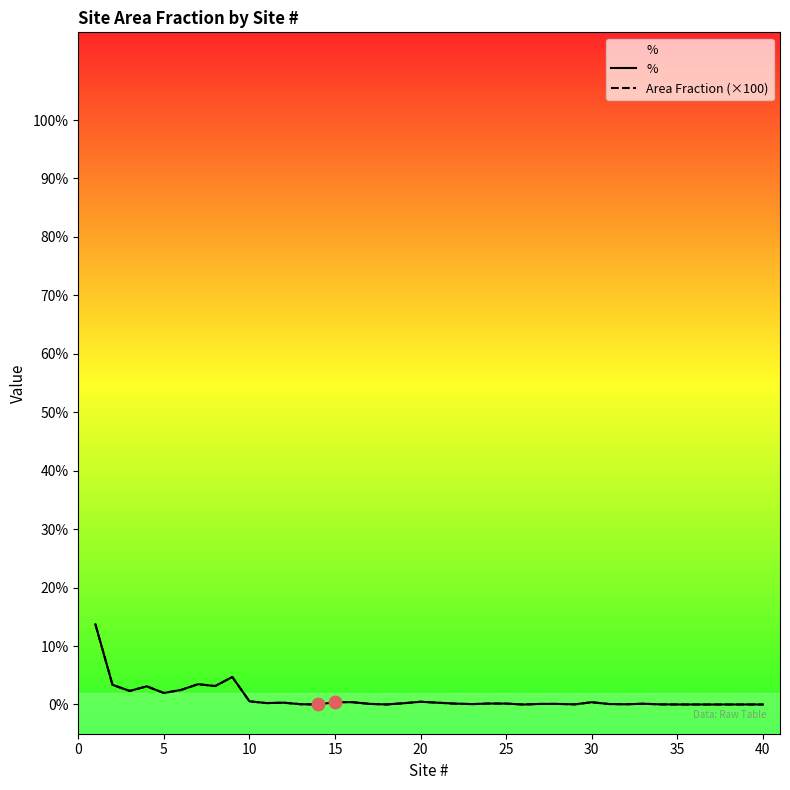

What are all the series names shown in the legend?

%, Area Fraction (×100)